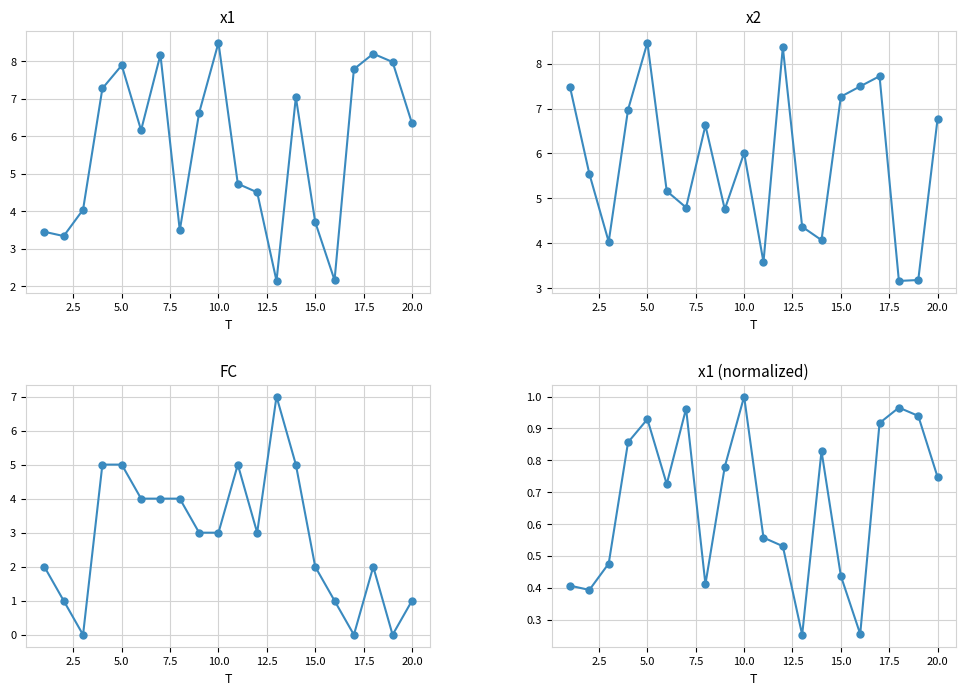

How many times do x1 and x2 cross each other?

10